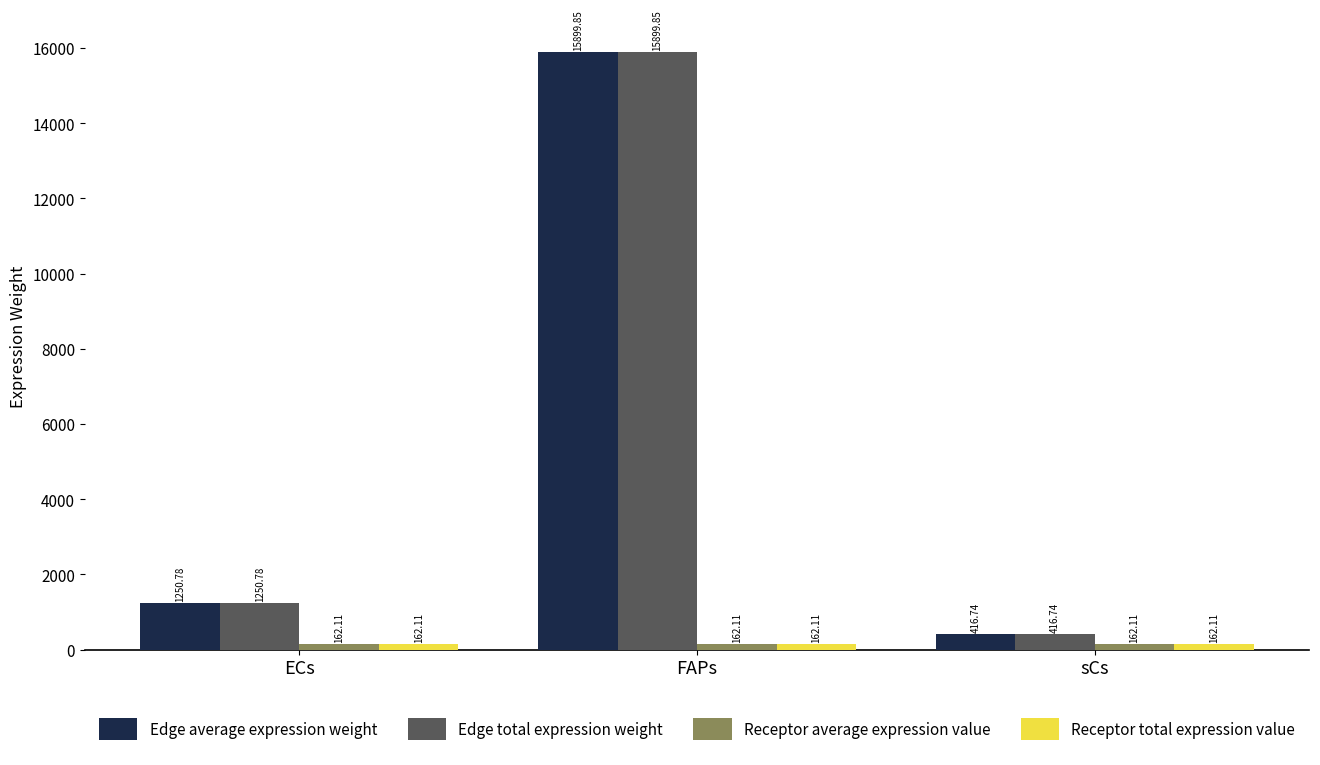

At which label does Edge average expression weight reach its minimum?

sCs